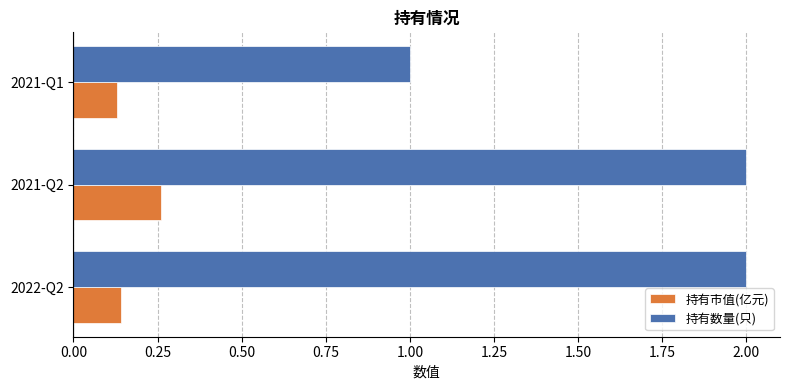

Count the number of categories in the chart.

3